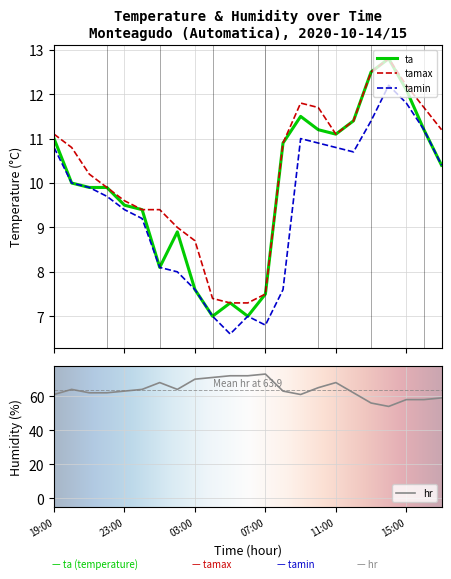

What is the minimum value for tamin?

6.6